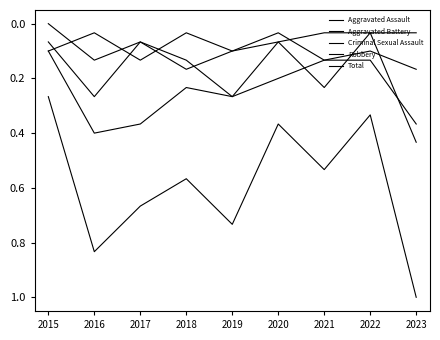

What is the total value across all series at 2017?

1.3